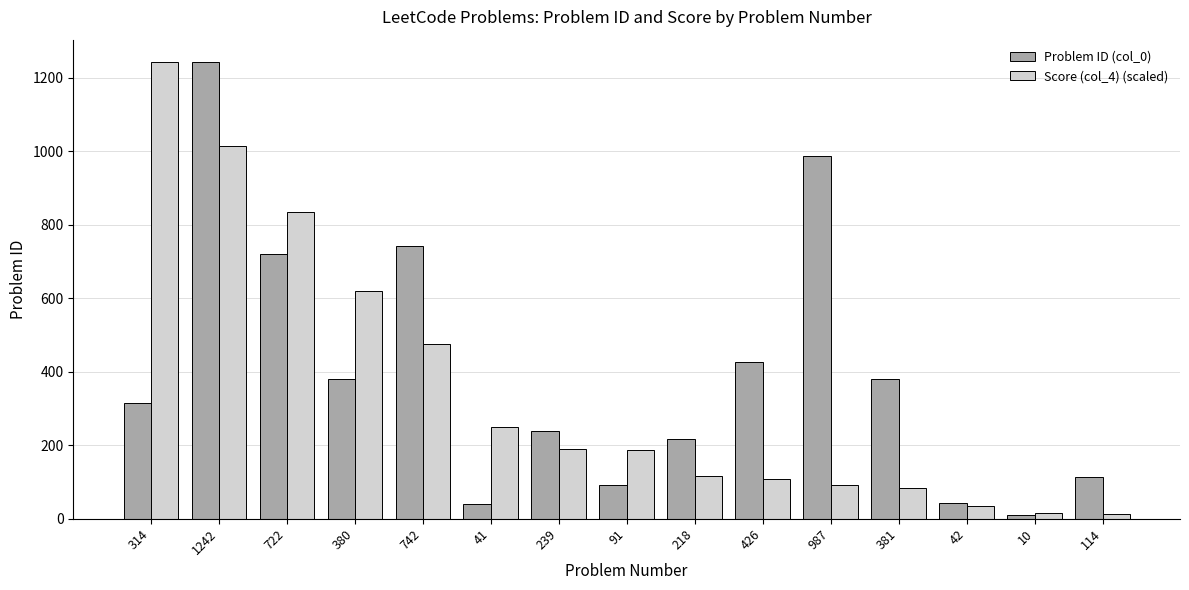

Rank the series at 1242 from highest to lowest value.

Problem ID (col_0), Score (col_4) (scaled)